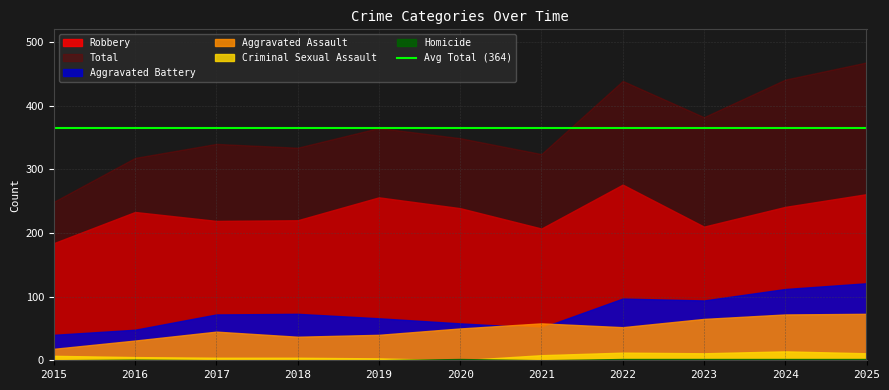

At which category does Total reach its first local peak?

2017